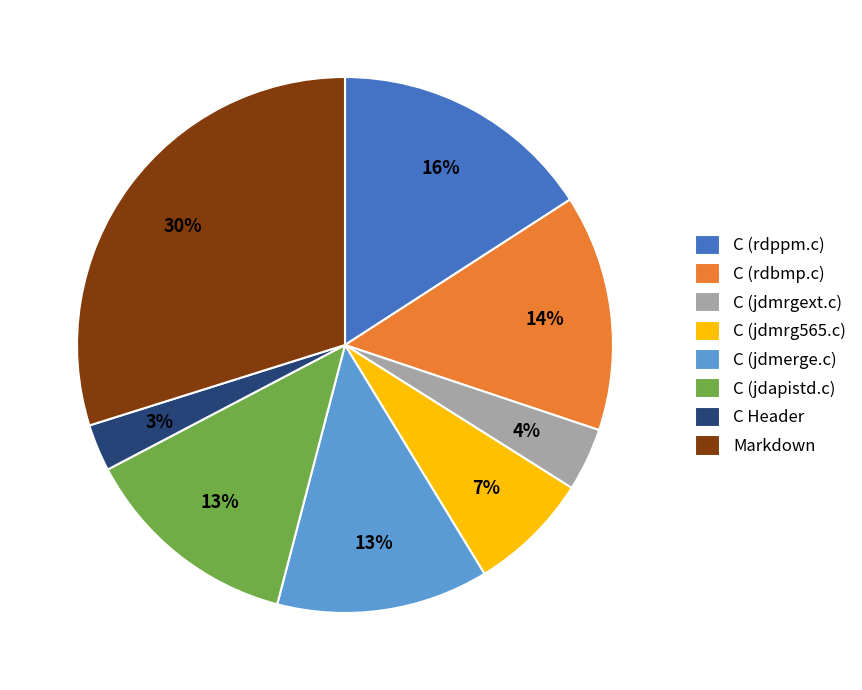

How many segments does this pie chart have?

8